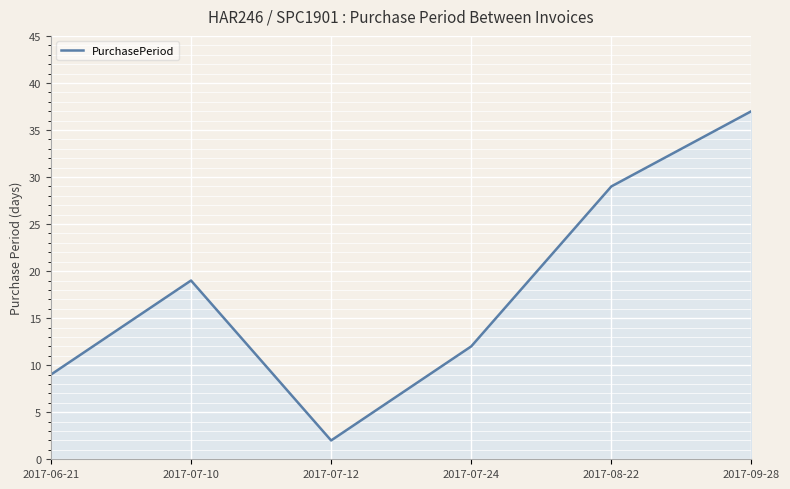

Is it true that the value at 2017-07-24 is 12?

True